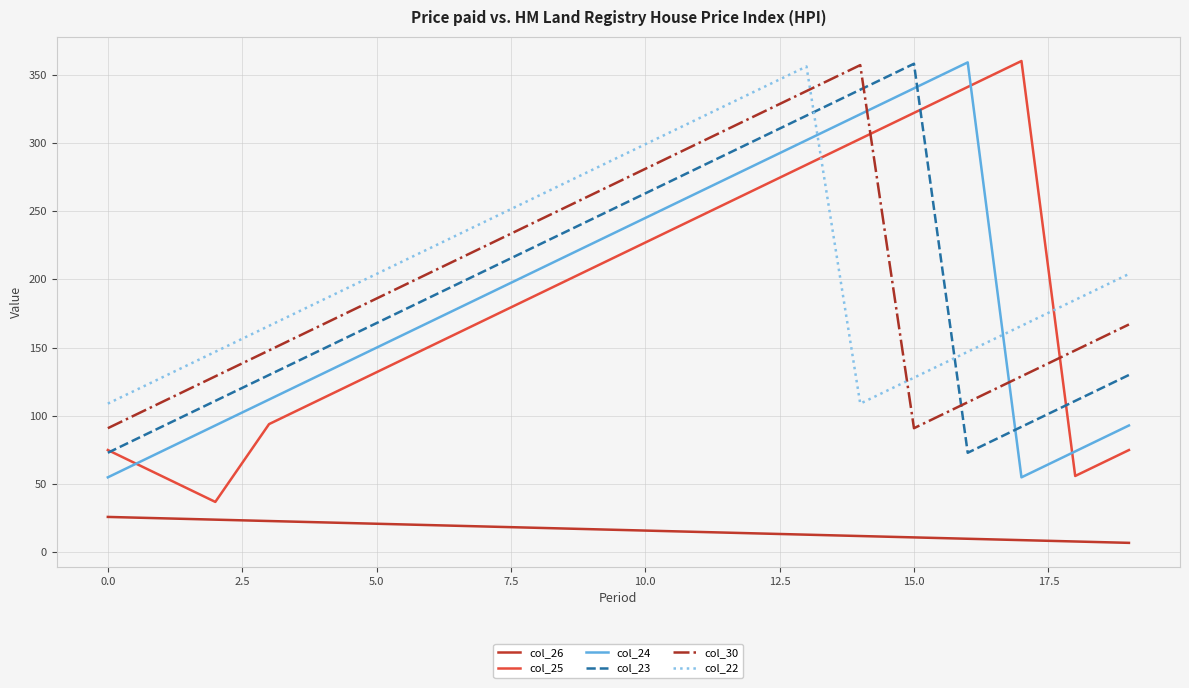

True or false: col_26 and col_25 intersect in this chart.

False